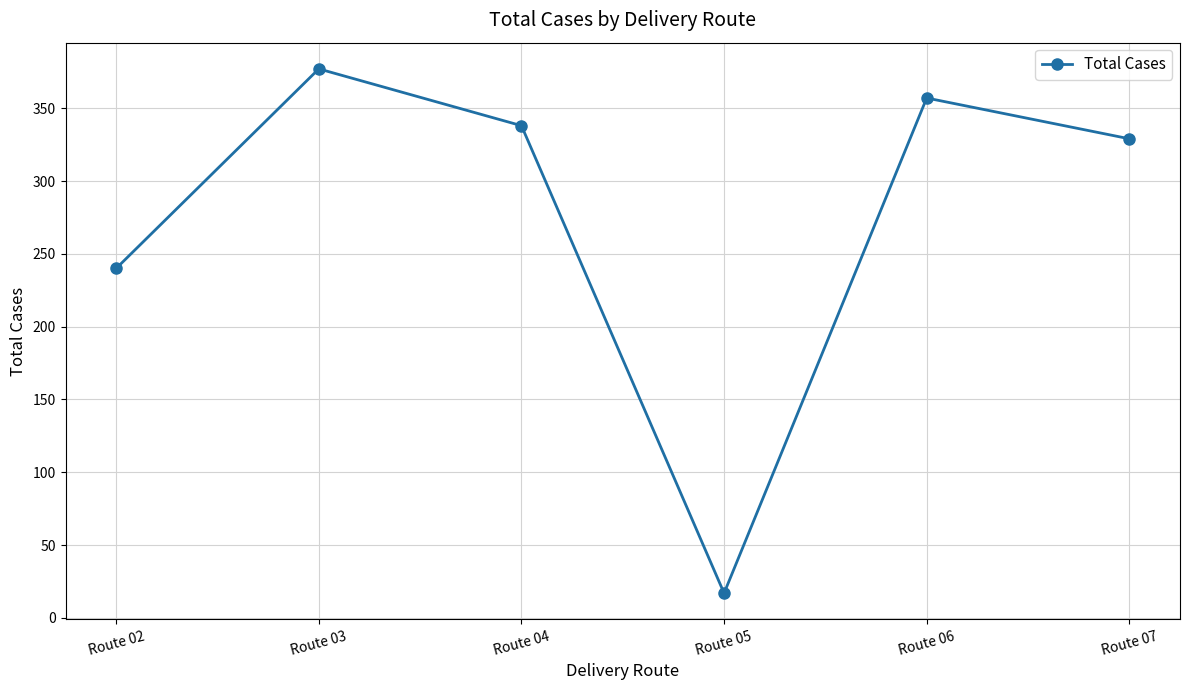

Reading left to right, list all the values displayed in this chart.

240	377	338	17	357	329